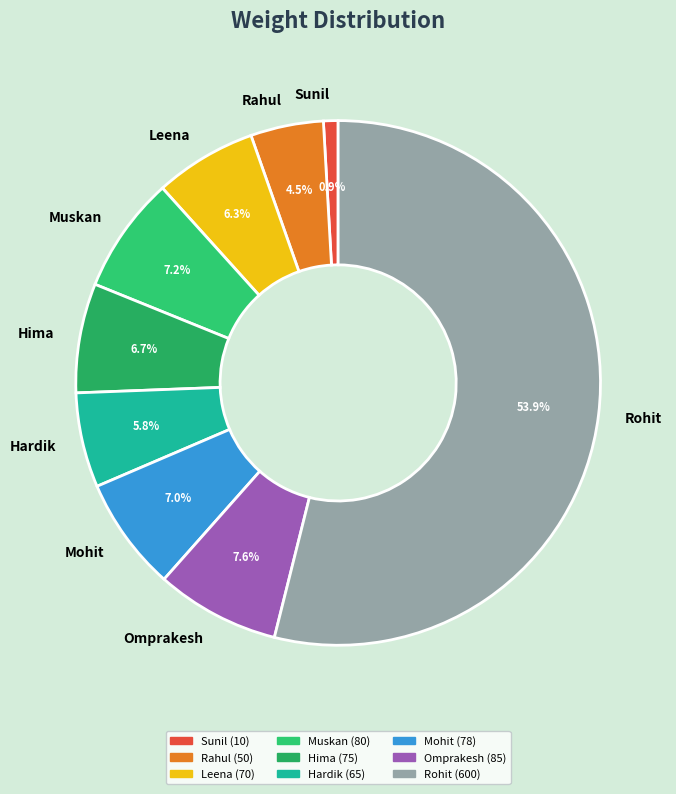

Is Rohit the majority of the pie?

Yes